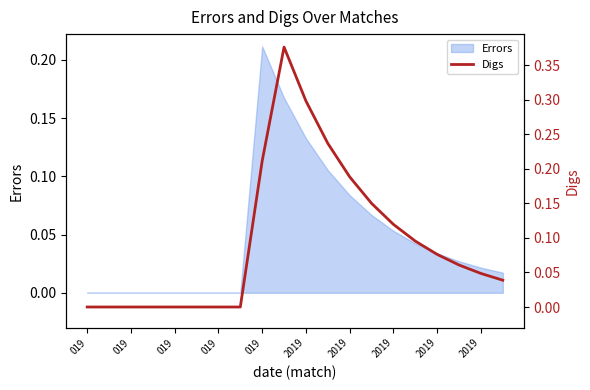

What is the difference between the second highest and minimum values?

0.3